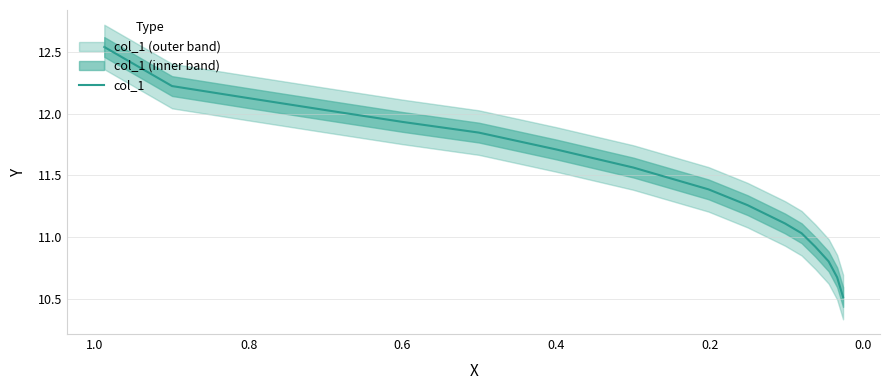

How many values exceed 11?

12